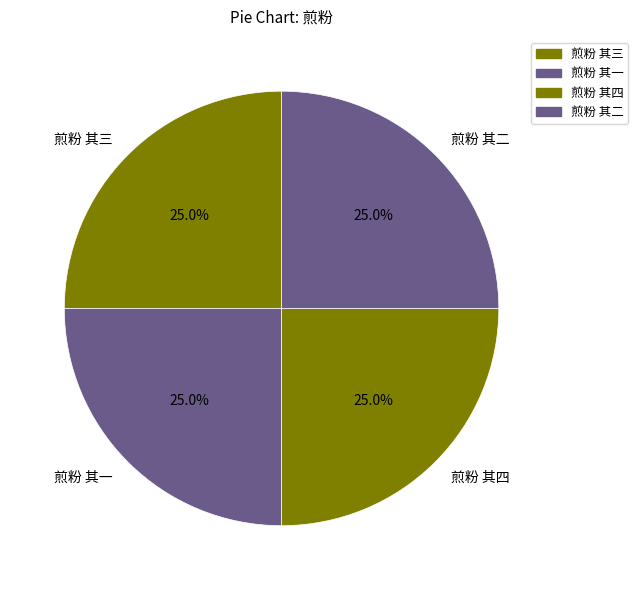

What is the total percentage of 煎粉 其四 and 煎粉 其一?

50.0%